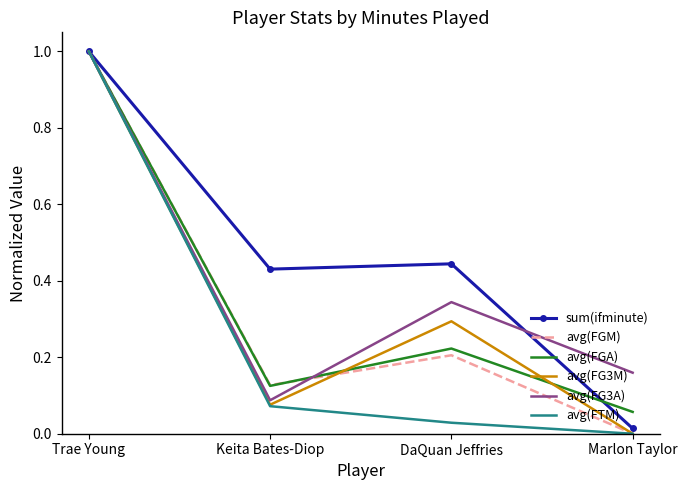

What is the total value across all series at Keita Bates-Diop?

0.9